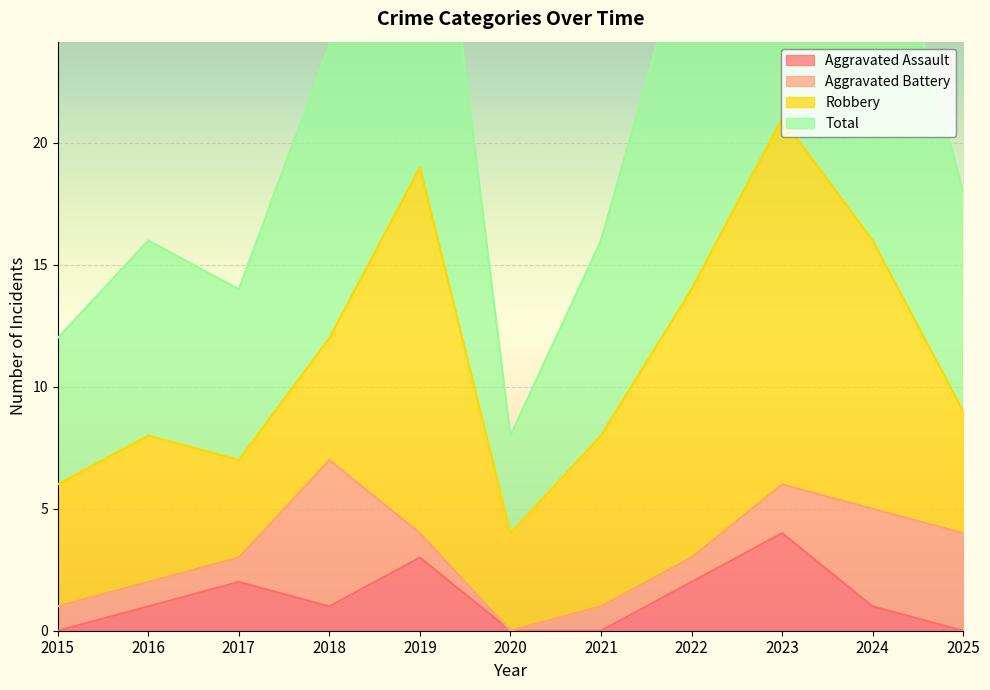

What is the difference between the highest and lowest values at 2024?

31